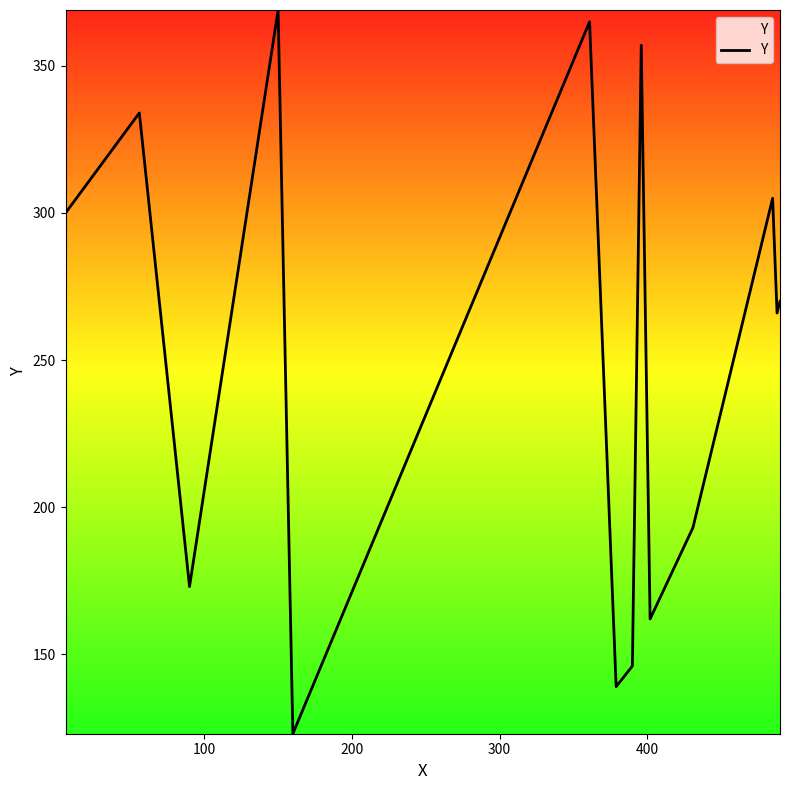

What is the difference between the maximum and minimum values?

246